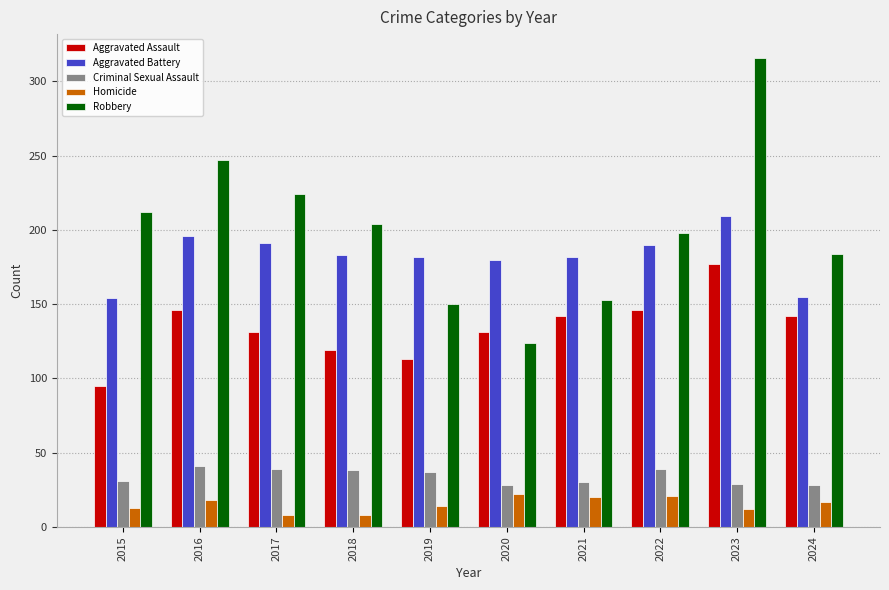

At 2015, list the series in order from largest to smallest.

Robbery, Aggravated Battery, Aggravated Assault, Criminal Sexual Assault, Homicide